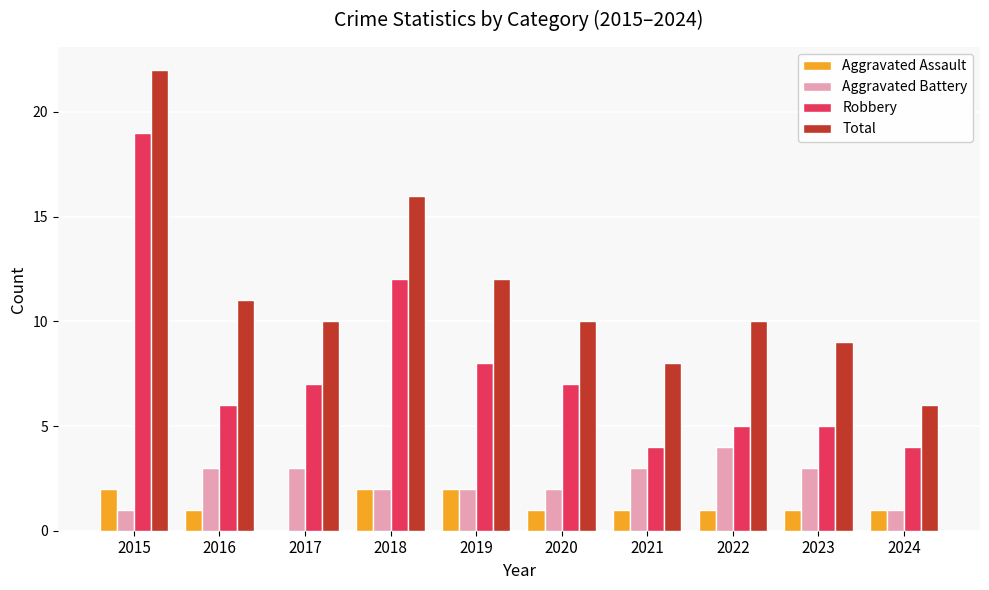

How many groups of bars are there?

10